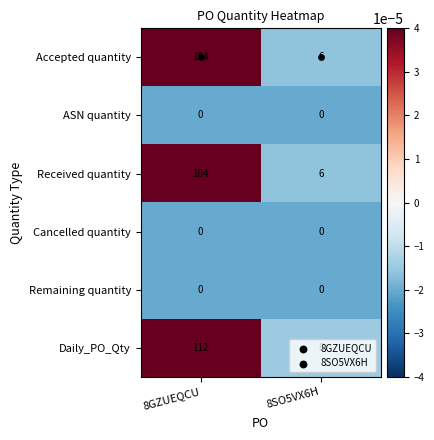

List the labels in order of Received quantity value, largest first.

8GZUEQCU, 8SO5VX6H